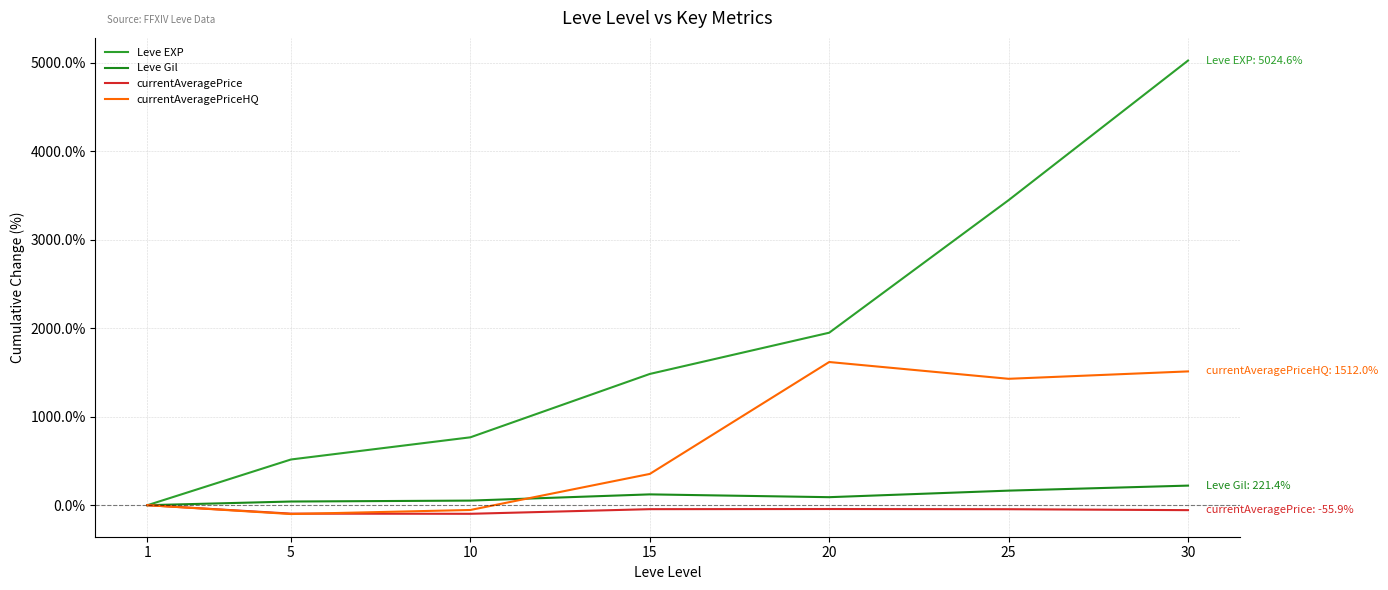

What are all the series names shown in the legend?

Leve EXP, Leve Gil, currentAveragePrice, currentAveragePriceHQ